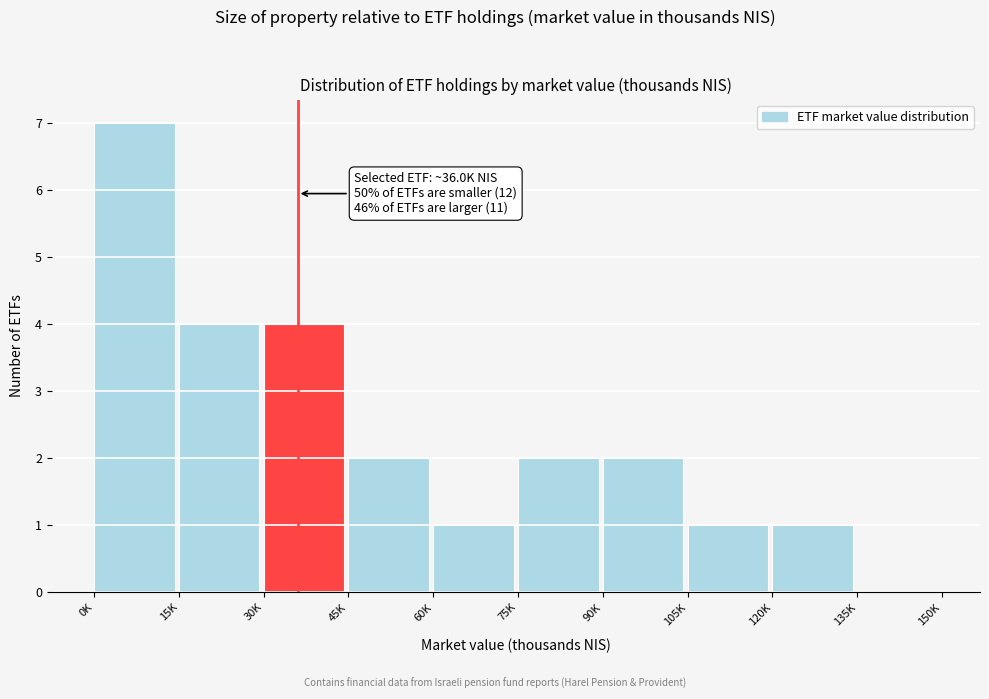

Reading left to right, extract all data points from this chart.

0K=7	15K=4	30K=4	45K=2	60K=1	75K=2	90K=2	105K=1	120K=1	135K=0